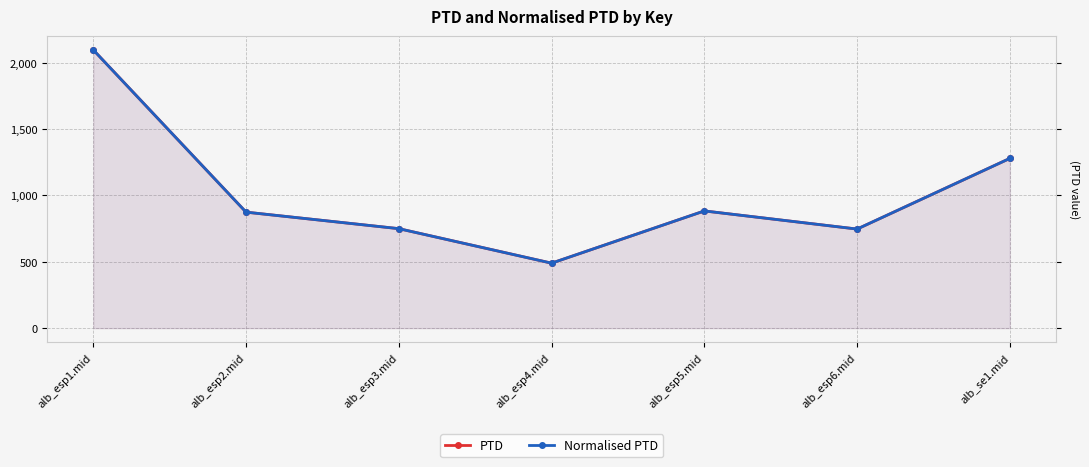

Which series has the largest range (max minus min)?

PTD